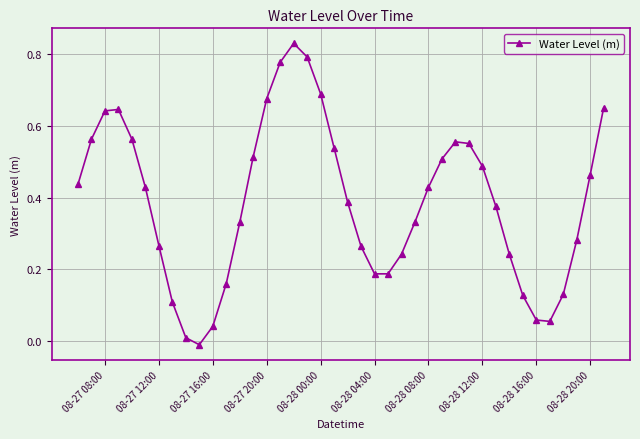

What is the sum of all values?

15.5